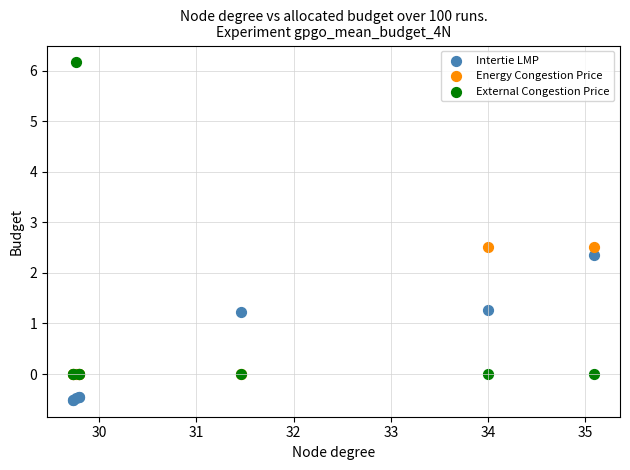

Across all series, what Y value is closest to 2?

2.4